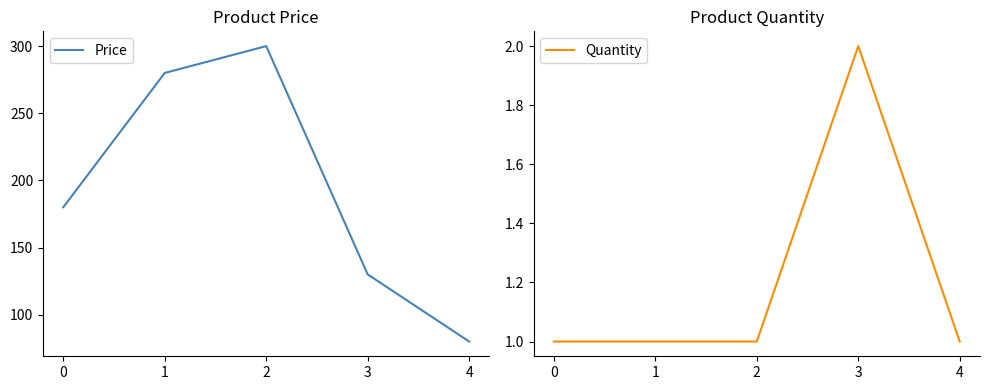

True or false: Price has more than 1 interior local peaks.

False